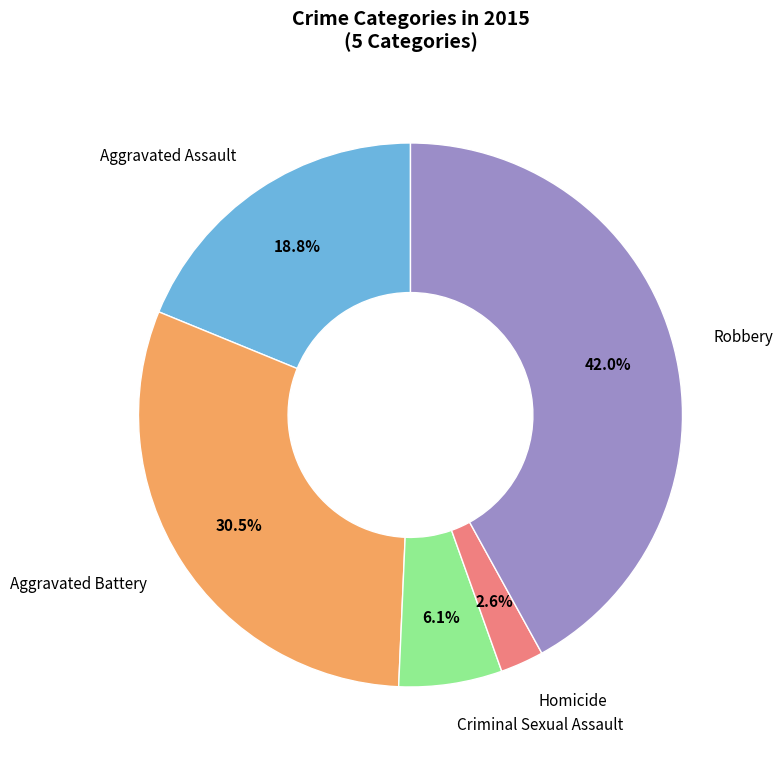

Combined, what portion of the pie is Robbery and Criminal Sexual Assault?

48.1%